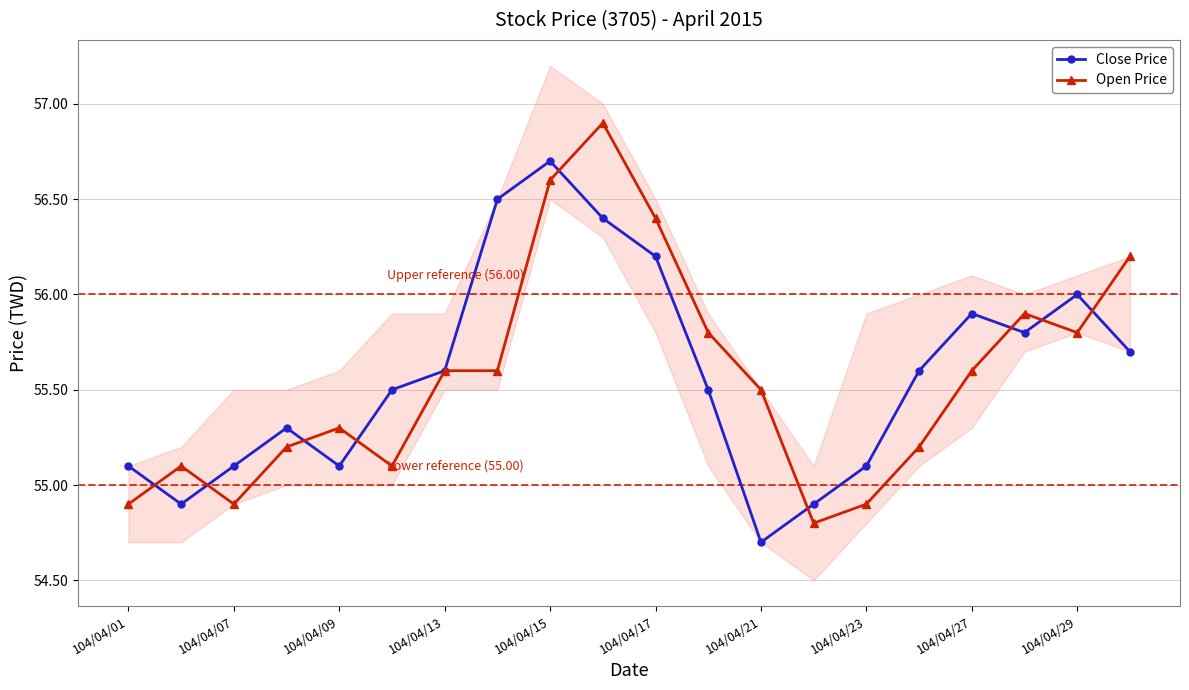

Is it true that Close Price equals 56.2 at 104/04/17?

True